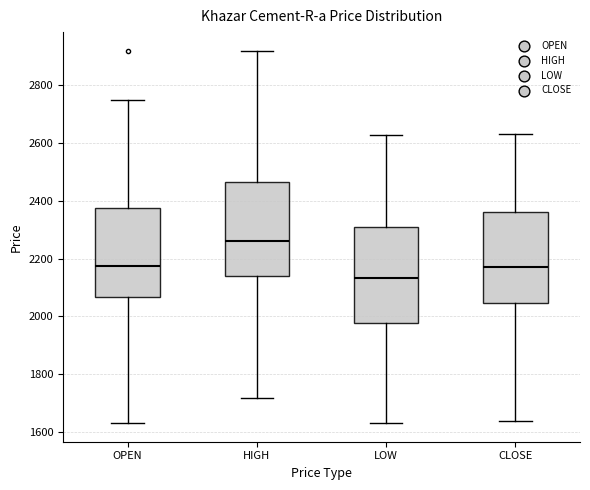

Where is the upper edge of the box for CLOSE on the y-axis? The values are not printed on the chart, so give them approximately, as read against the axis.

2360